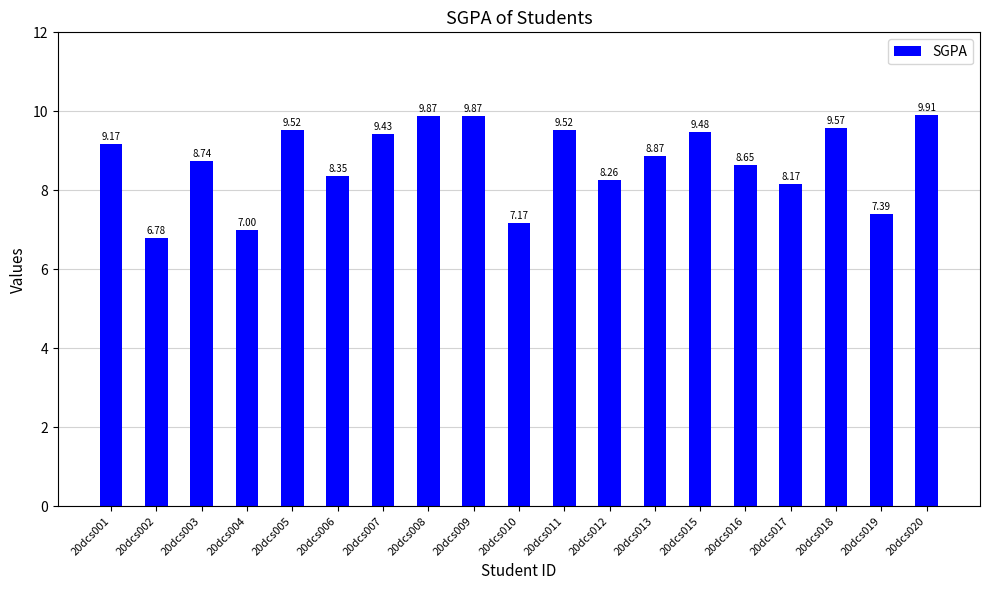

At which label is the value closest to 8?

20dcs017